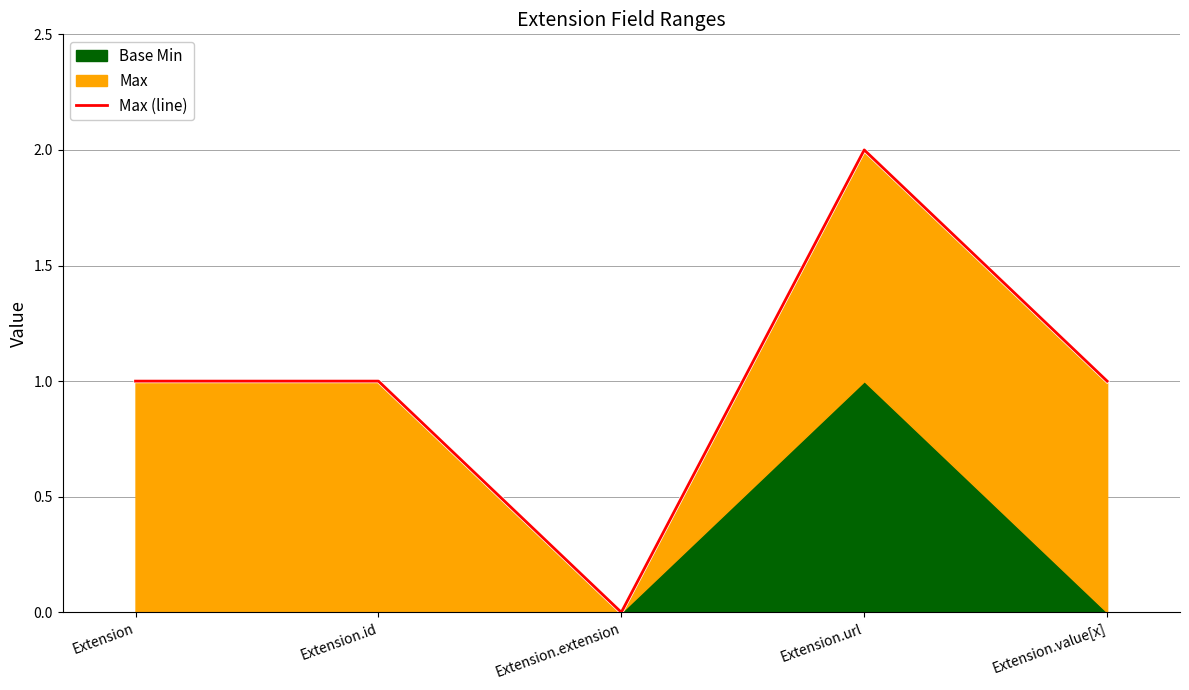

The value at Extension.extension is 1. True or false?

False